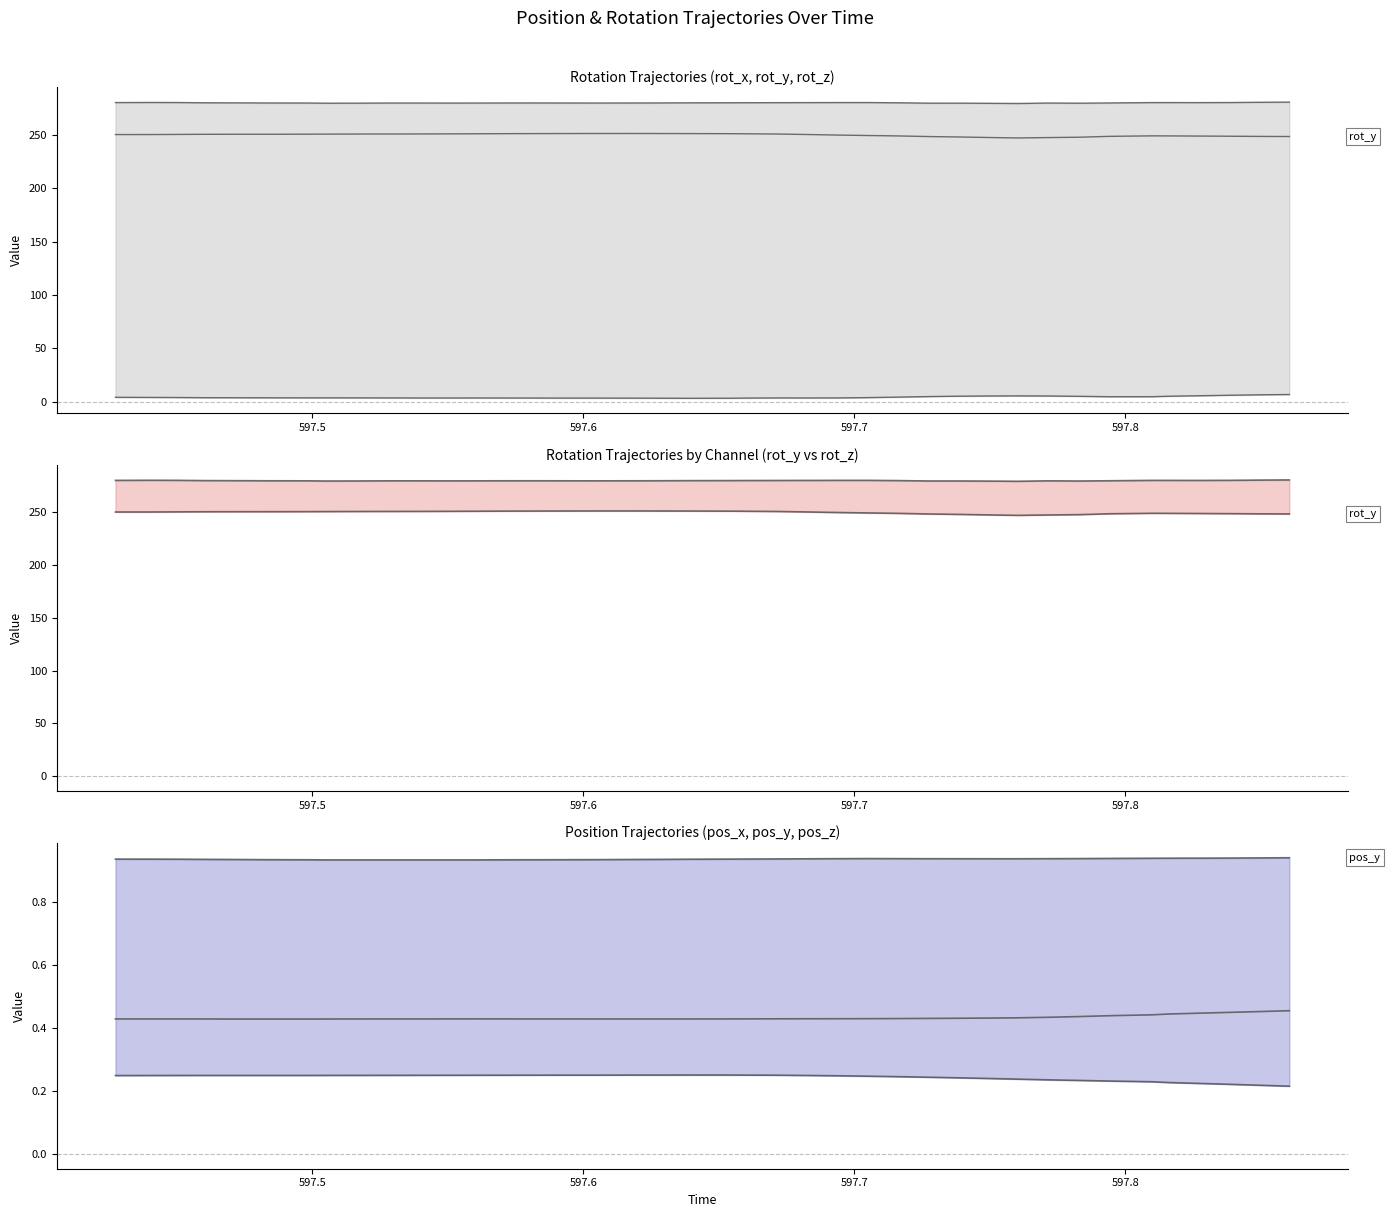

How many pos_x values are between 0 and 1?

40